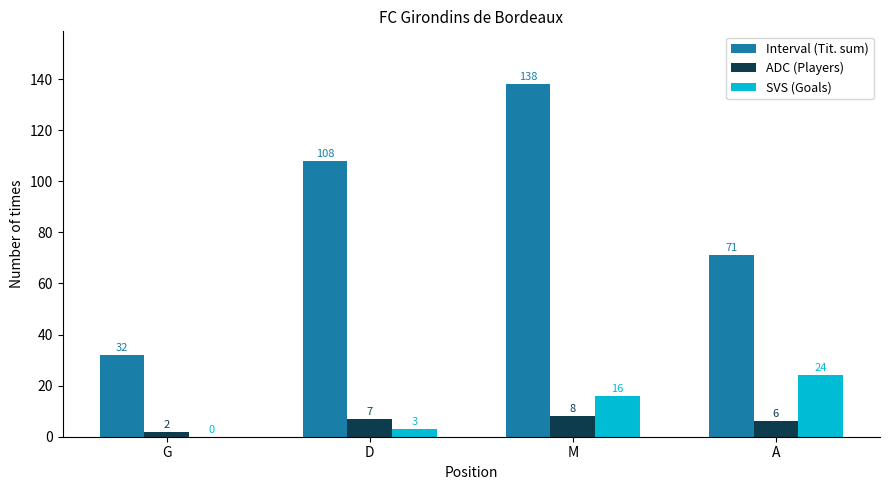

The value of SVS (Goals) at G is 11. True or false?

False